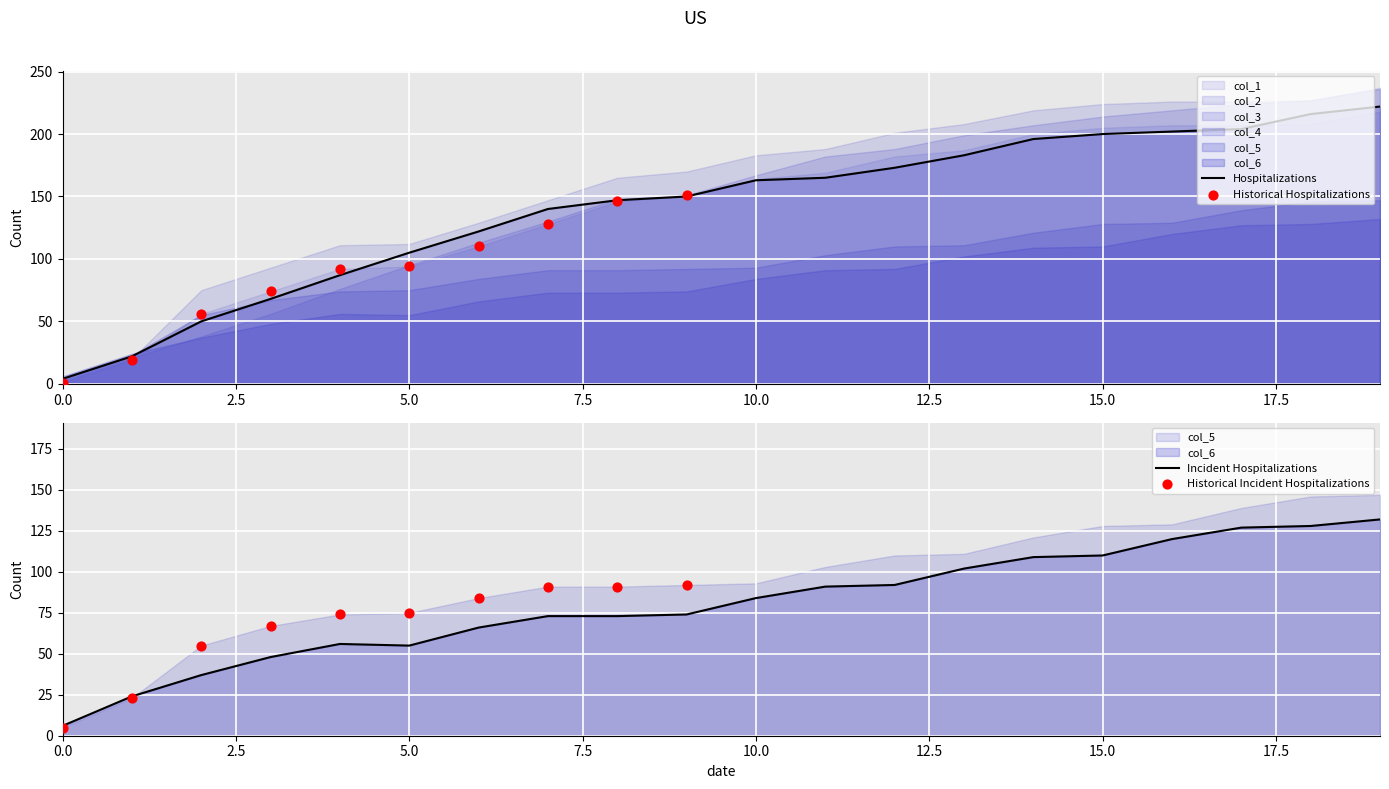

At which category is the sum across all series the highest?

19